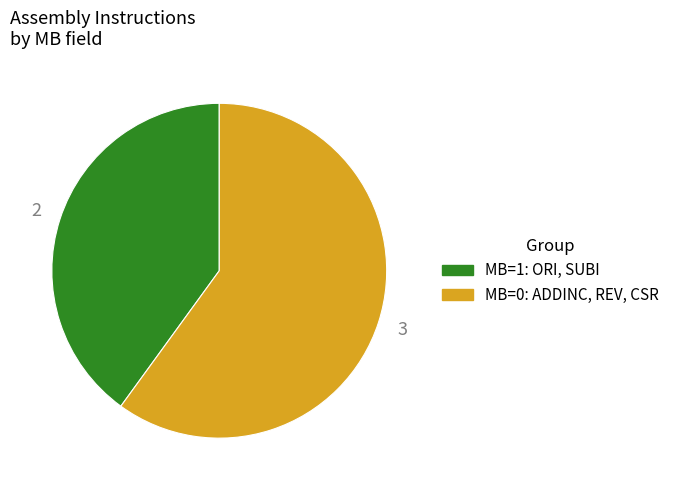

Is it true that MB=0: ADDINC, REV, CSR is 66% of the pie?

False